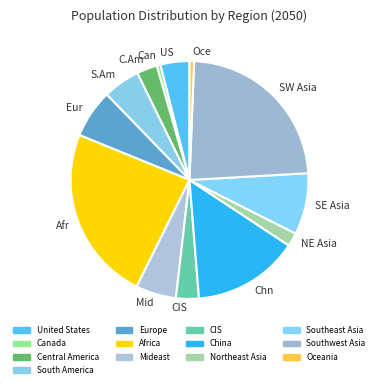

Is there a majority slice in this chart?

No